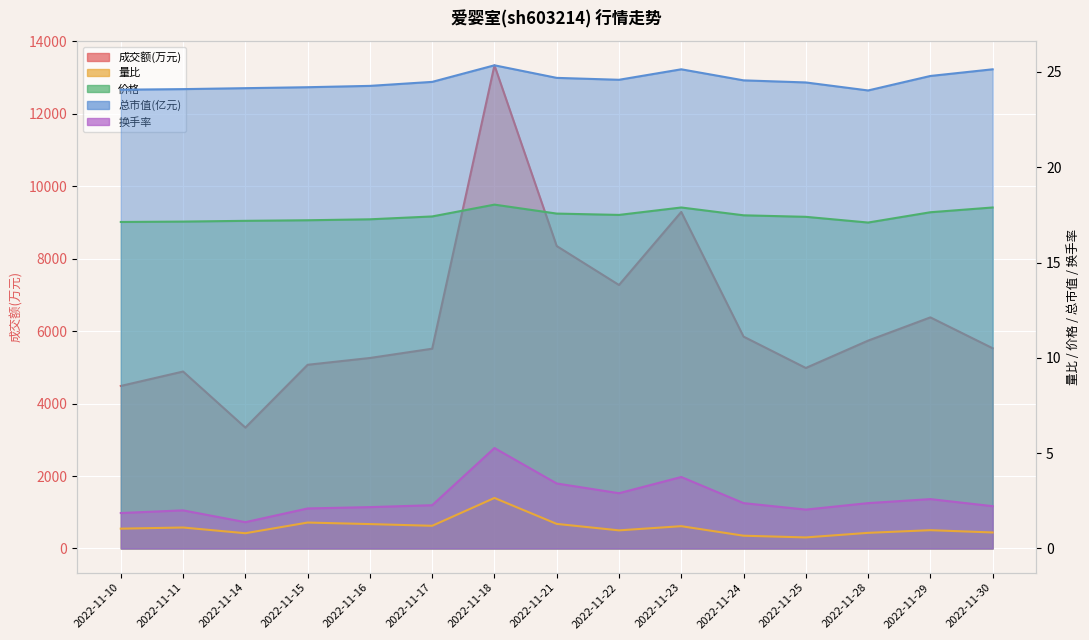

What is the highest value of the 成交额(万元) series?

13339.0